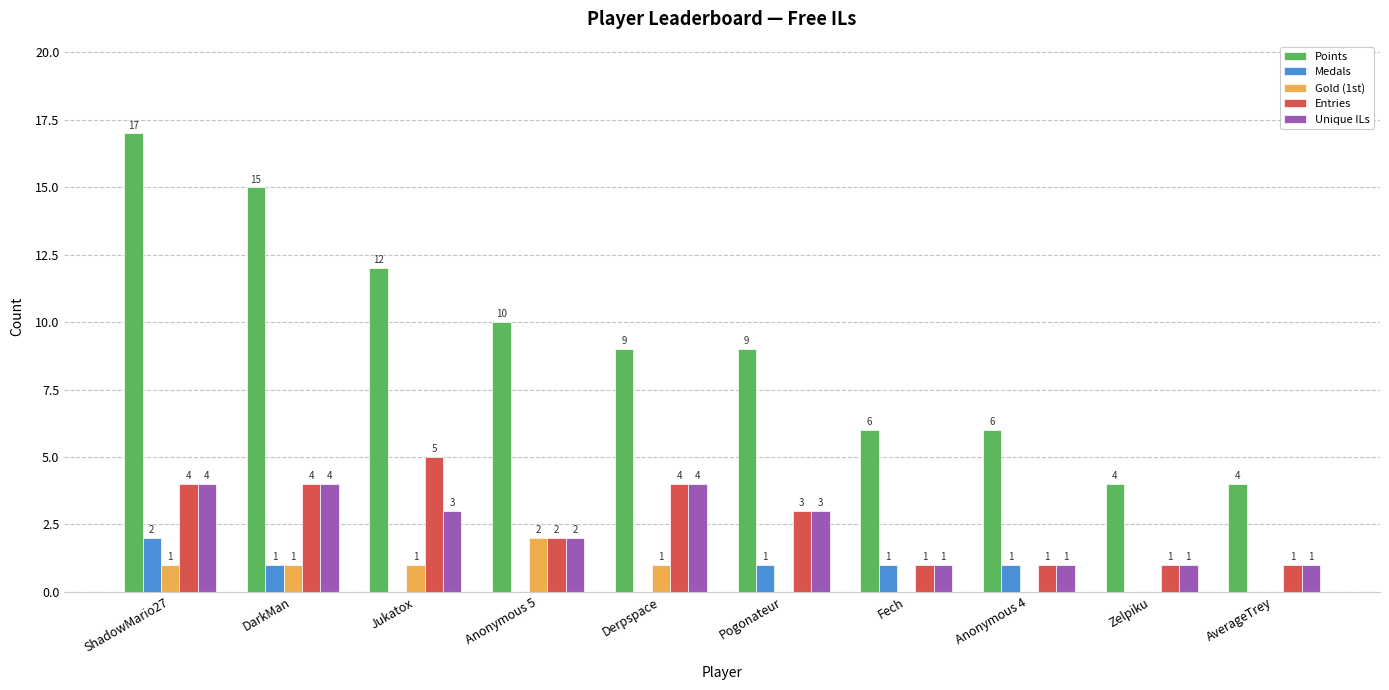

At which category is the sum across all series the highest?

ShadowMario27